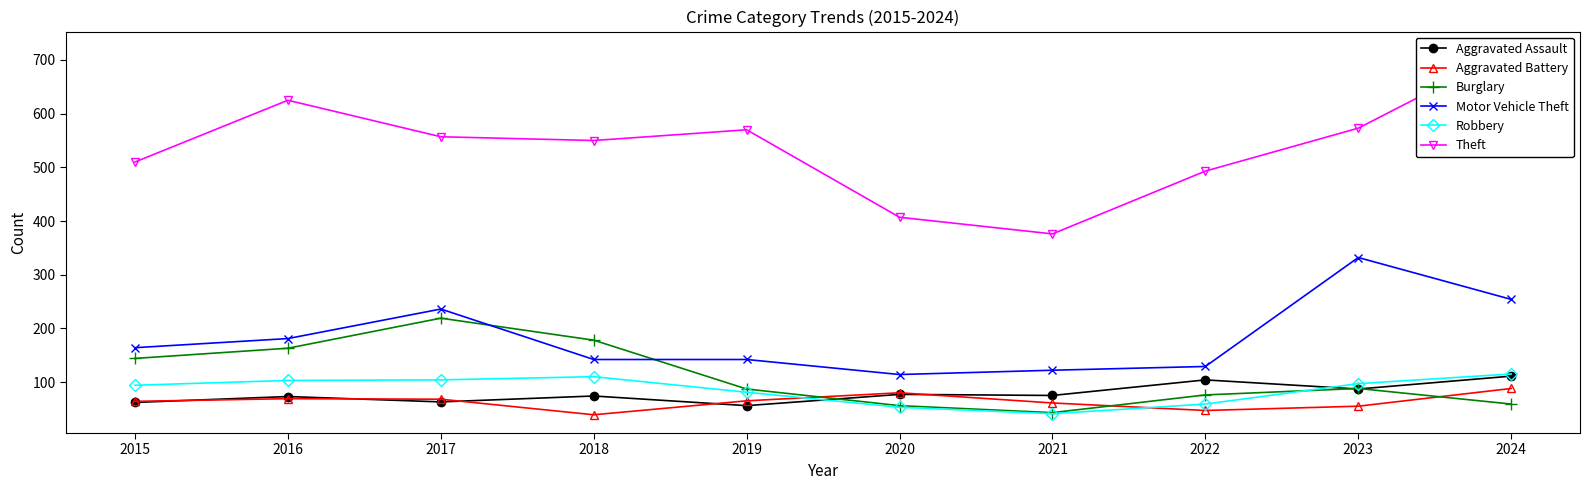

Does the chart have visible grid lines?

No